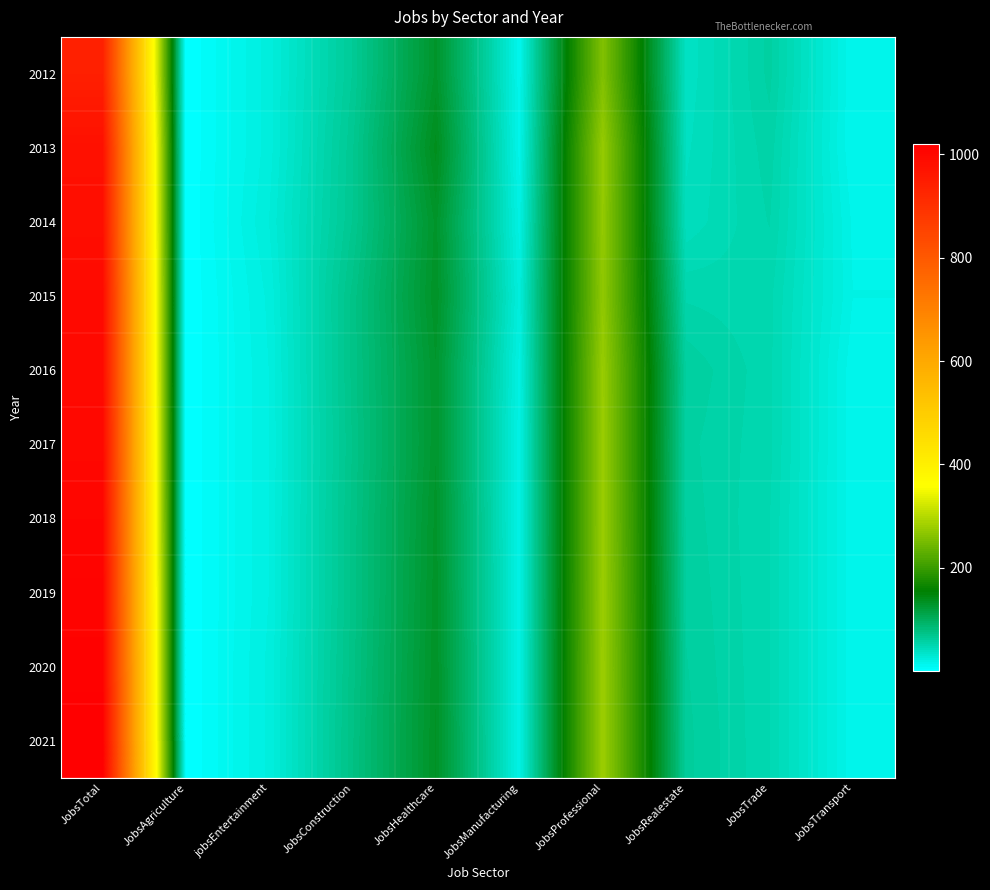

Reading left to right, extract all data points from this chart.

2012: JobsTotal=940	JobsAgriculture=1	jobsEntertainment=23	JobsConstruction=65	JobsHealthcare=130	JobsManufacturing=14	JobsProfessional=259	JobsRealestate=38	JobsTrade=58	JobsTransport=13
2013: JobsTotal=979	JobsAgriculture=1	jobsEntertainment=23	JobsConstruction=68	JobsHealthcare=138	JobsManufacturing=15	JobsProfessional=275	JobsRealestate=40	JobsTrade=55	JobsTransport=13
2014: JobsTotal=982	JobsAgriculture=1	jobsEntertainment=25	JobsConstruction=69	JobsHealthcare=130	JobsManufacturing=19	JobsProfessional=273	JobsRealestate=42	JobsTrade=53	JobsTransport=16
2015: JobsTotal=993	JobsAgriculture=1	jobsEntertainment=22	JobsConstruction=74	JobsHealthcare=132	JobsManufacturing=23	JobsProfessional=271	JobsRealestate=52	JobsTrade=50	JobsTransport=17
2016: JobsTotal=994	JobsAgriculture=1	jobsEntertainment=21	JobsConstruction=74	JobsHealthcare=128	JobsManufacturing=19	JobsProfessional=277	JobsRealestate=60	JobsTrade=50	JobsTransport=14
2017: JobsTotal=999	JobsAgriculture=1	jobsEntertainment=21	JobsConstruction=73	JobsHealthcare=128	JobsManufacturing=18	JobsProfessional=278	JobsRealestate=58	JobsTrade=50	JobsTransport=14
2018: JobsTotal=1004	JobsAgriculture=1	jobsEntertainment=21	JobsConstruction=74	JobsHealthcare=130	JobsManufacturing=18	JobsProfessional=278	JobsRealestate=59	JobsTrade=49	JobsTransport=14
2019: JobsTotal=1009	JobsAgriculture=1	jobsEntertainment=21	JobsConstruction=74	JobsHealthcare=131	JobsManufacturing=18	JobsProfessional=279	JobsRealestate=60	JobsTrade=49	JobsTransport=14
2020: JobsTotal=1014	JobsAgriculture=1	jobsEntertainment=22	JobsConstruction=75	JobsHealthcare=132	JobsManufacturing=18	JobsProfessional=280	JobsRealestate=61	JobsTrade=49	JobsTransport=14
2021: JobsTotal=1020	JobsAgriculture=1	jobsEntertainment=22	JobsConstruction=76	JobsHealthcare=133	JobsManufacturing=18	JobsProfessional=280	JobsRealestate=62	JobsTrade=49	JobsTransport=14